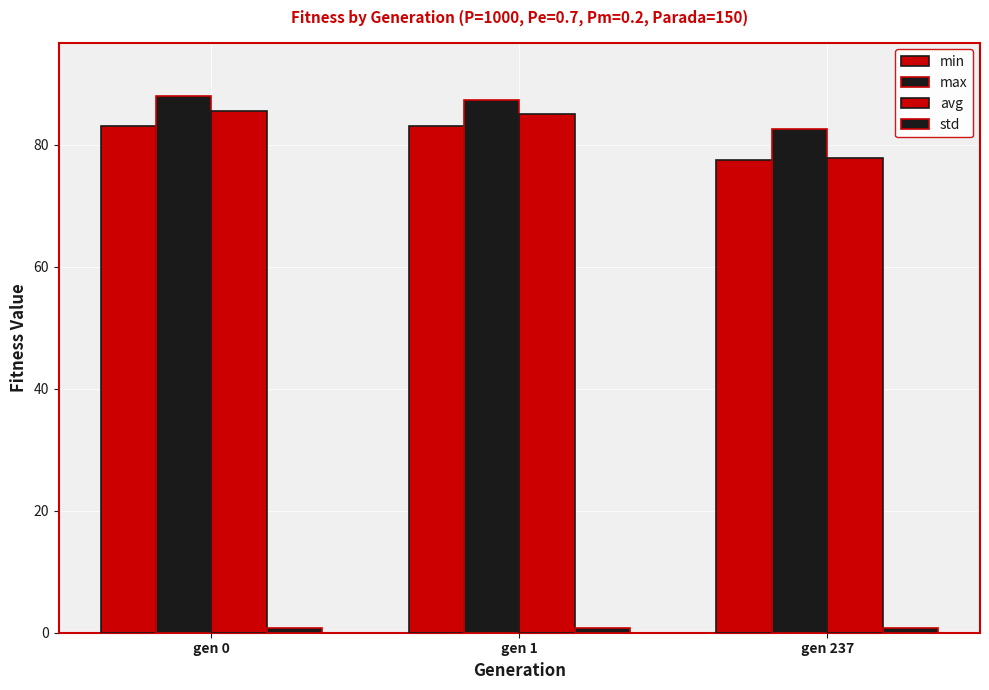

Rank the categories by min value from lowest to highest.

gen 237, gen 0, gen 1